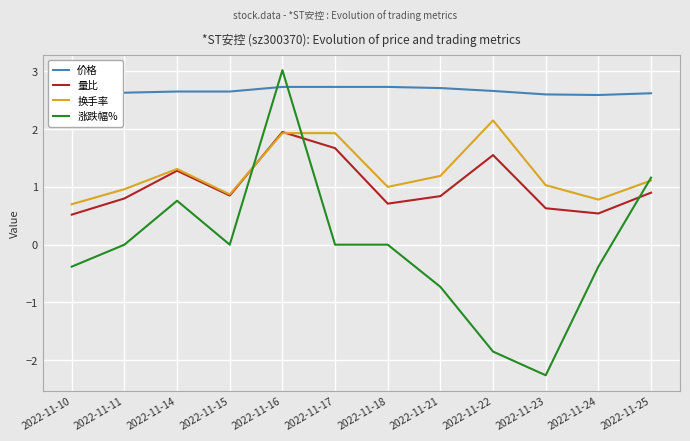

Which series has the largest total across all categories?

价格